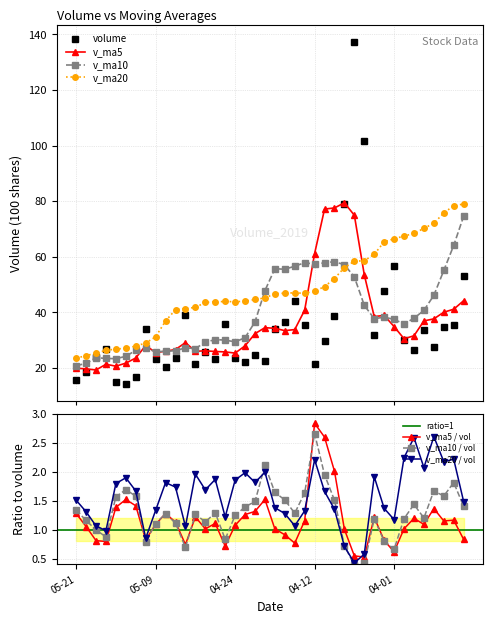

True or false: volume has more than 2 points higher than both neighbors.

True